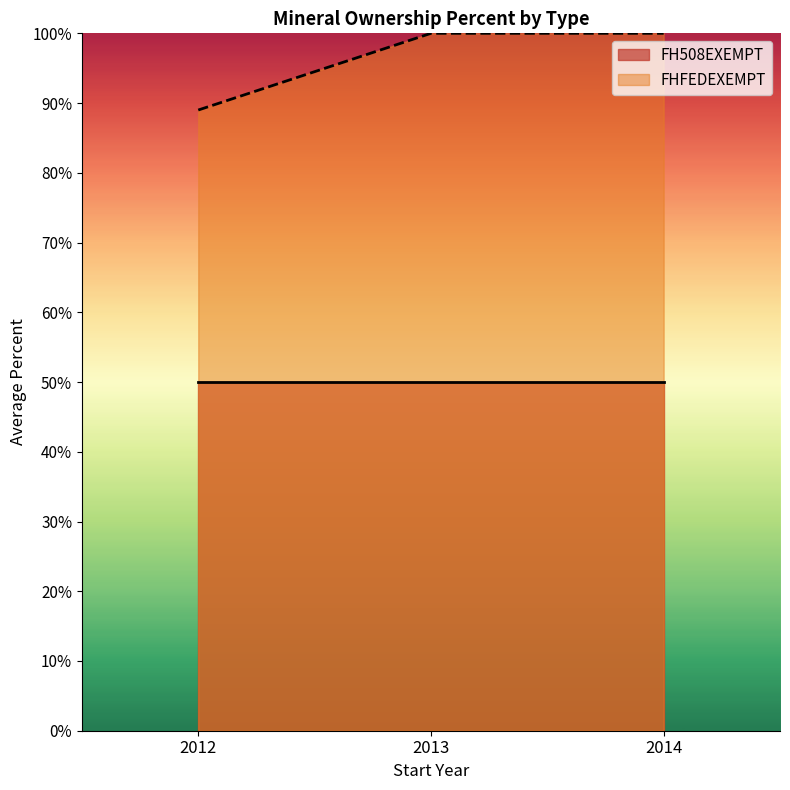

True or false: FHFEDEXEMPT has more than 2 points higher than both neighbors.

False